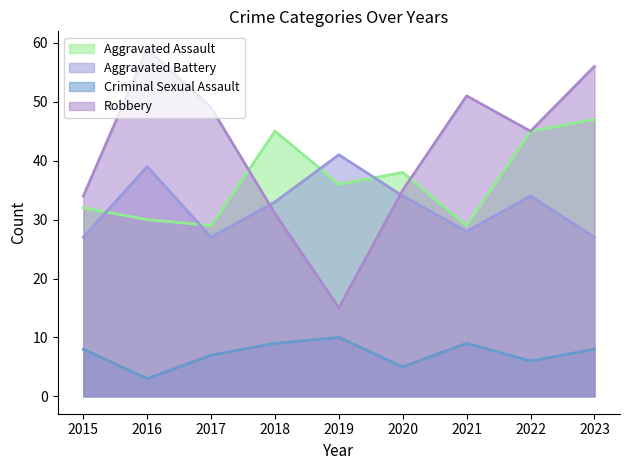

True or false: Aggravated Assault has a value of 38 at 2020.

True